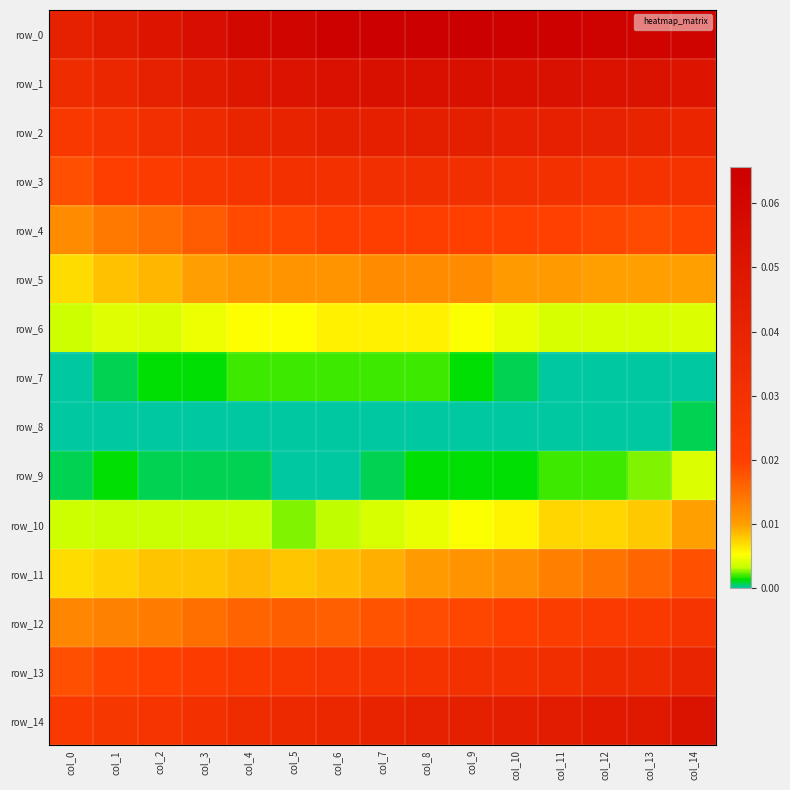

True or false: row_12 has a value of 0.0 at col_14.

True